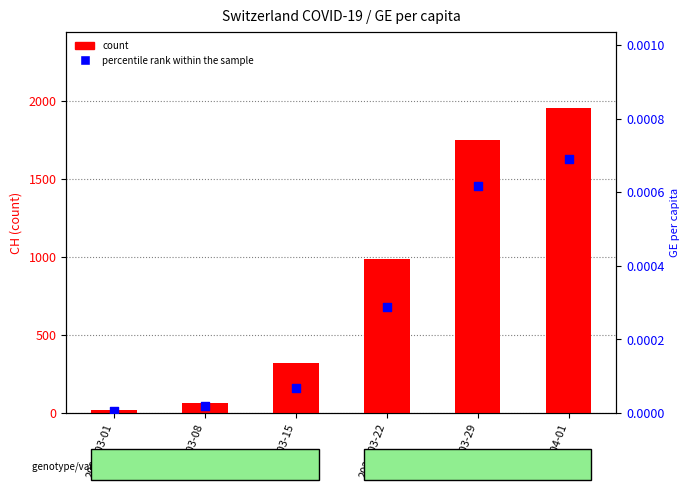

Which series has the largest Y range (max minus min)?

count